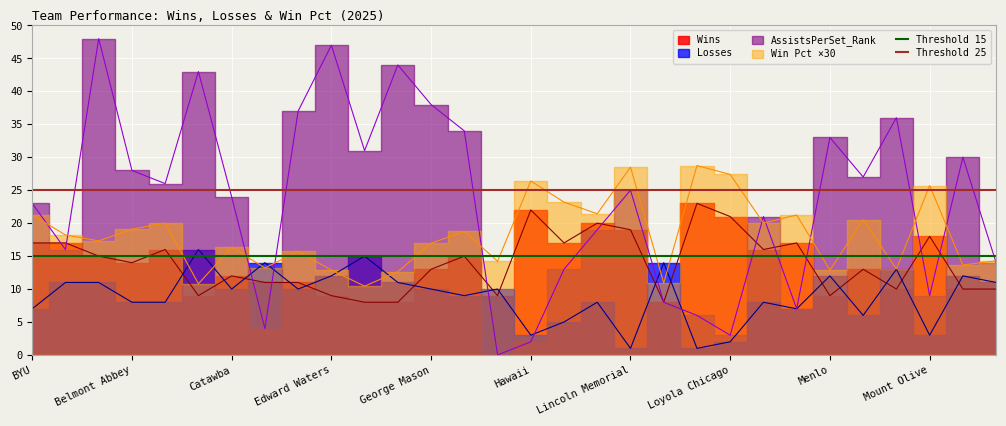

Read the Threshold 25 value at BYU.

25